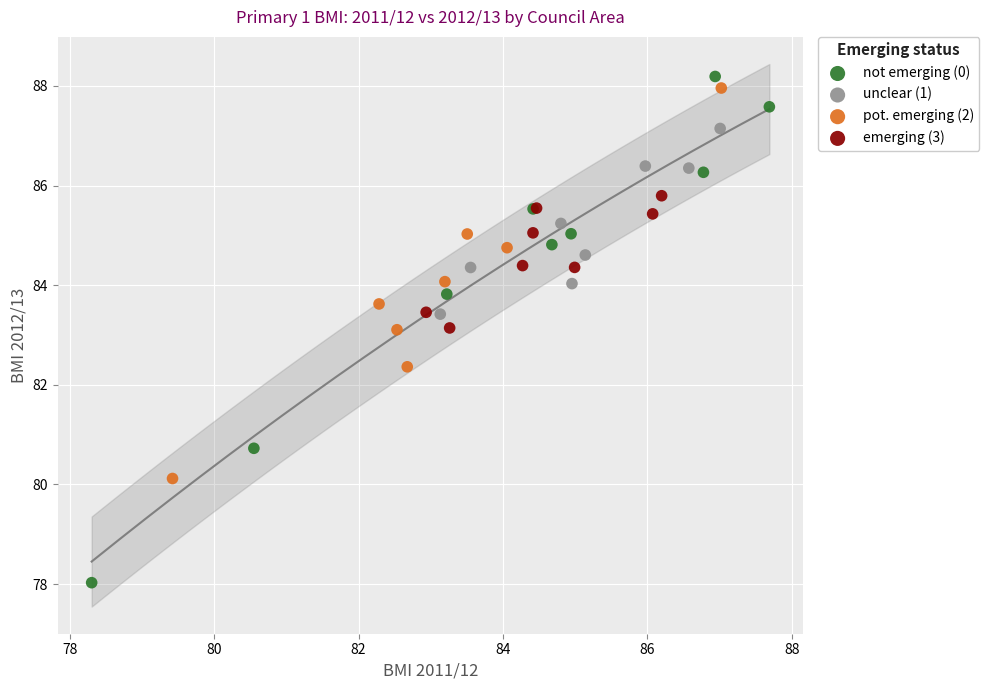

Which series has the largest Y range (max minus min)?

not emerging (0)